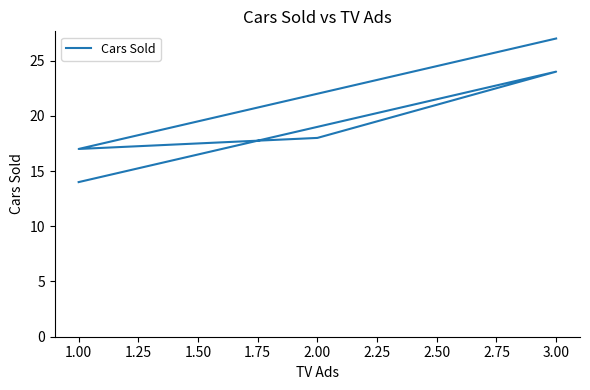

How many categories are shown in the chart?

5